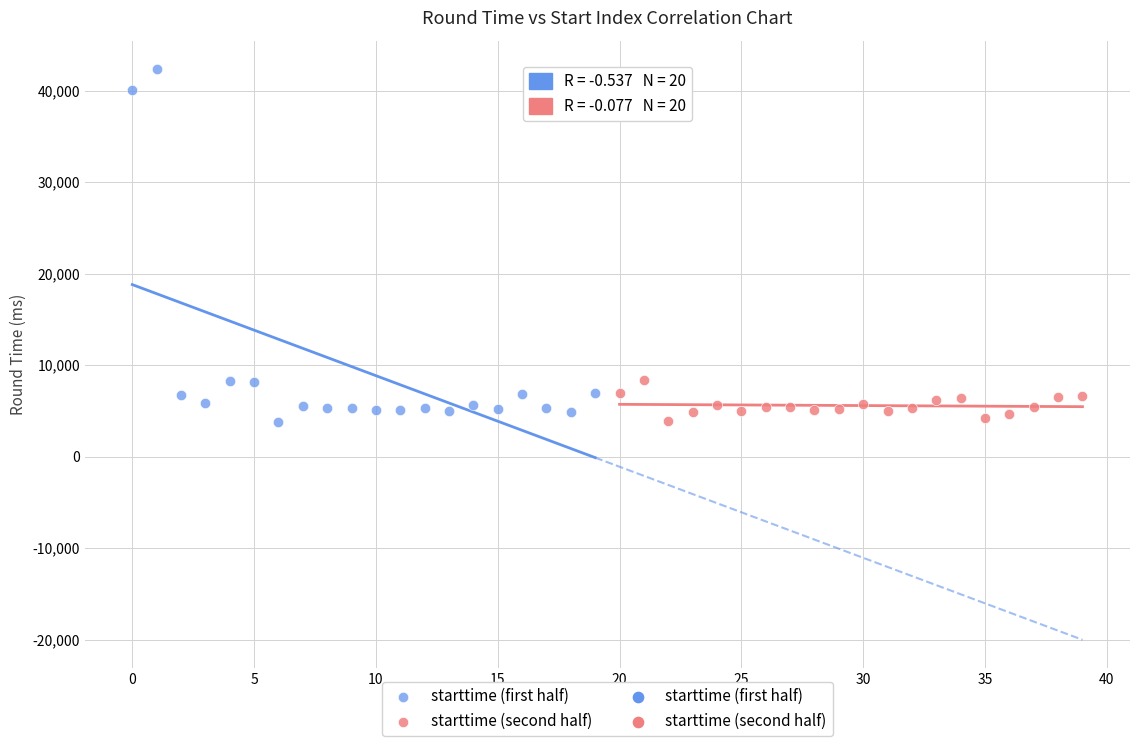

Which series has the widest spread of Y values?

starttime (first half)